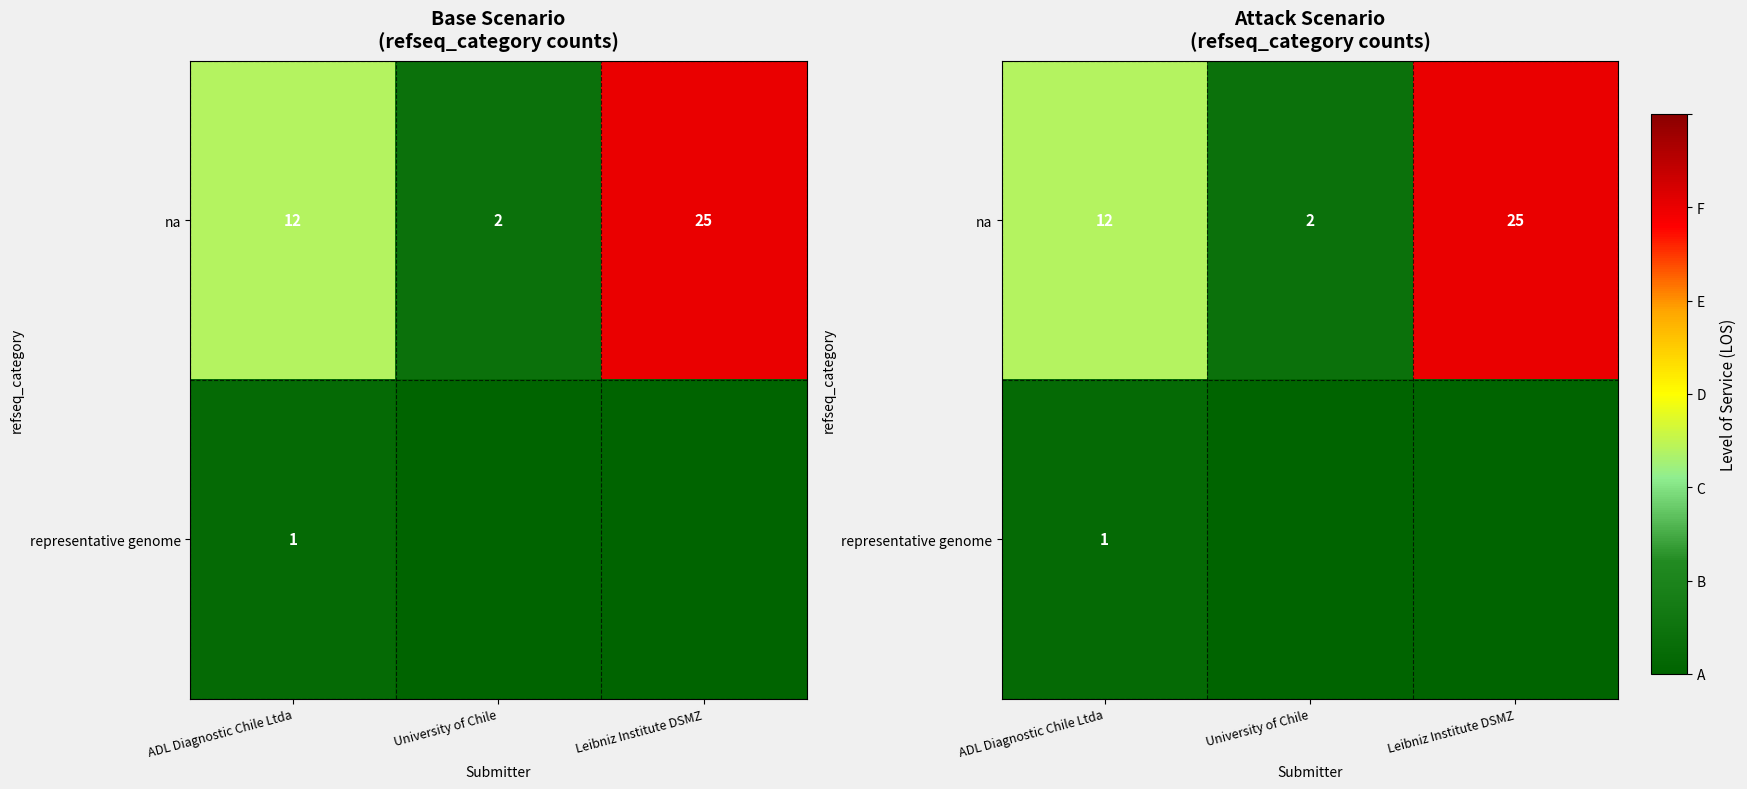

What is the total value across all series at ADL Diagnostic Chile Ltda?

13